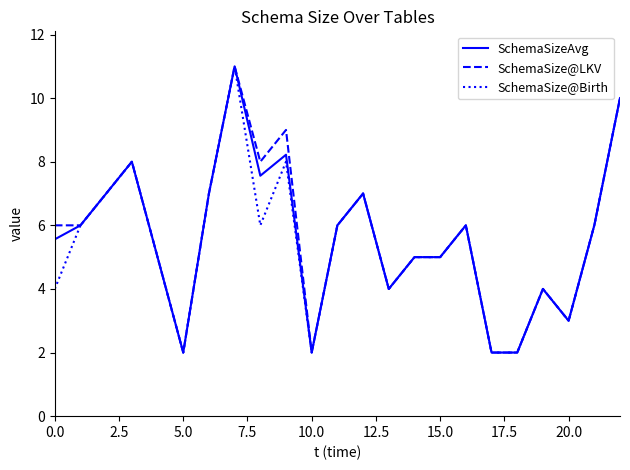

What is the lowest value of the SchemaSizeAvg series?

2.0